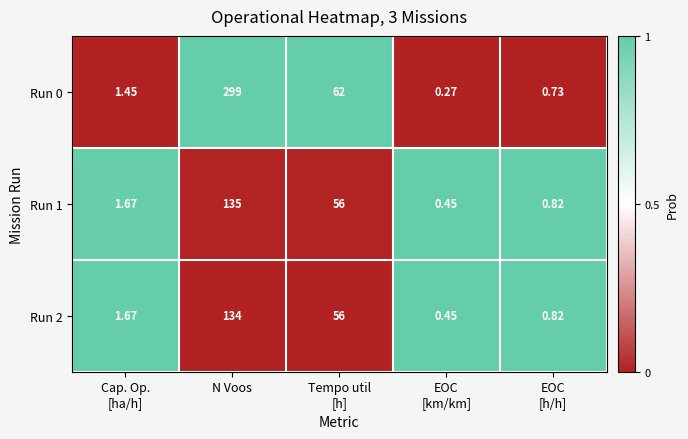

At which category is the sum across all series the highest?

N Voos